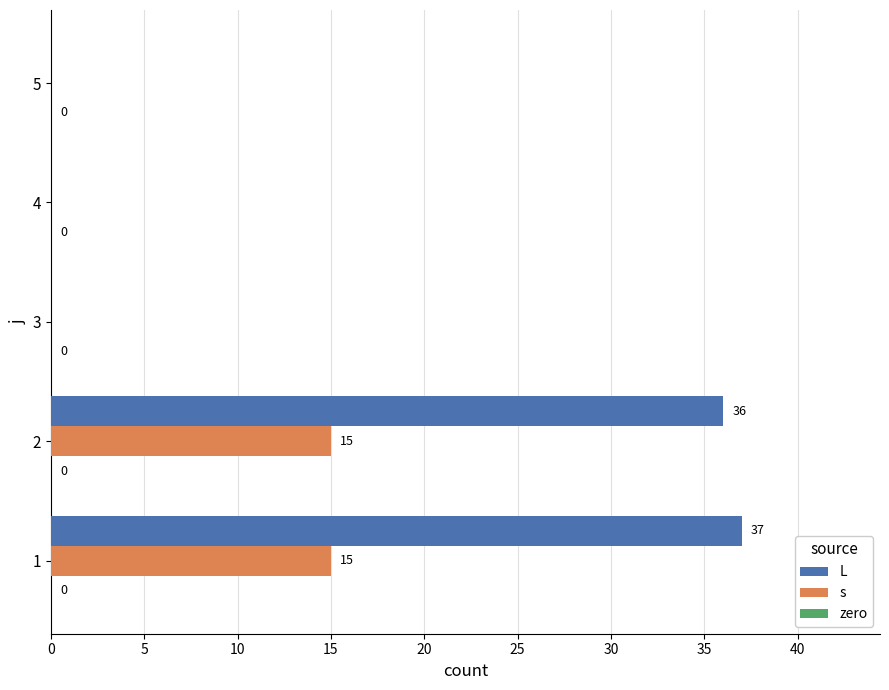

Which series has the largest total across all categories?

L